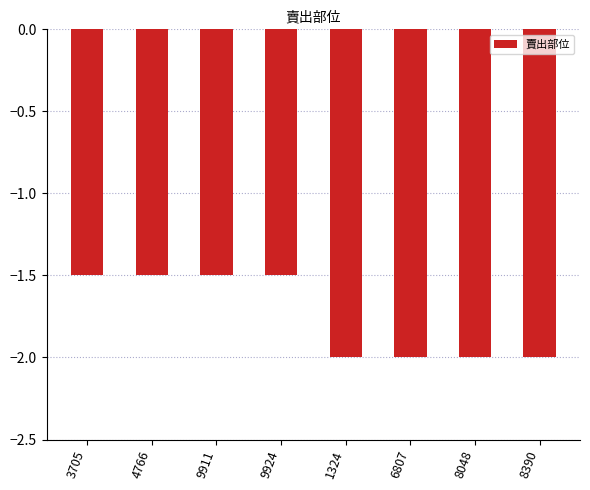

The value at 9924 is -2.5. True or false?

False